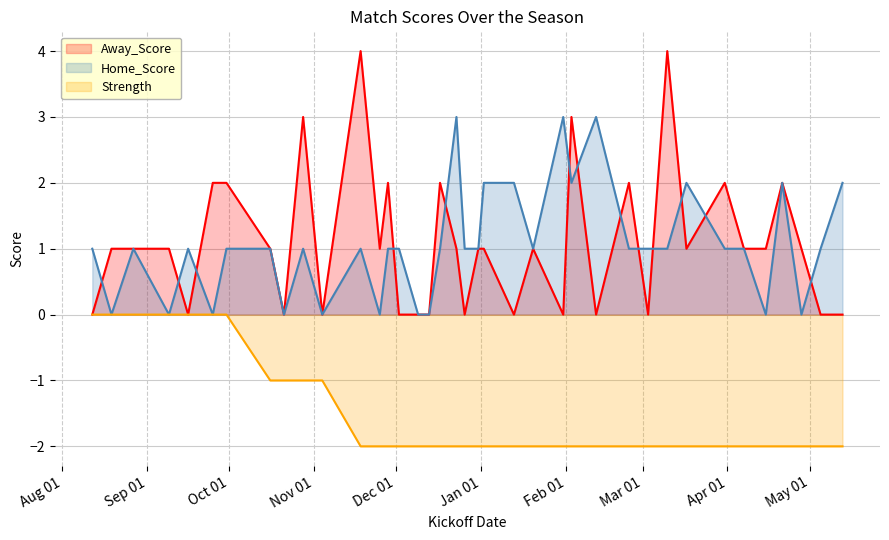

Which has a higher value, 2017-12-26 or 2018-01-31?

2017-12-26